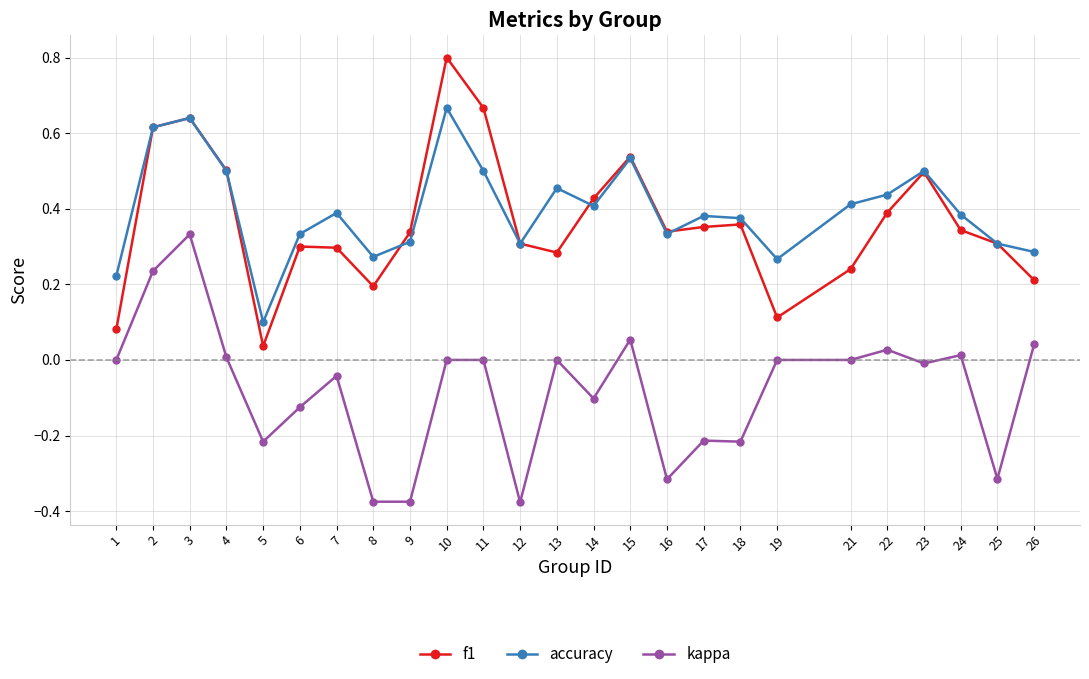

What is the maximum value shown in the chart?

0.8